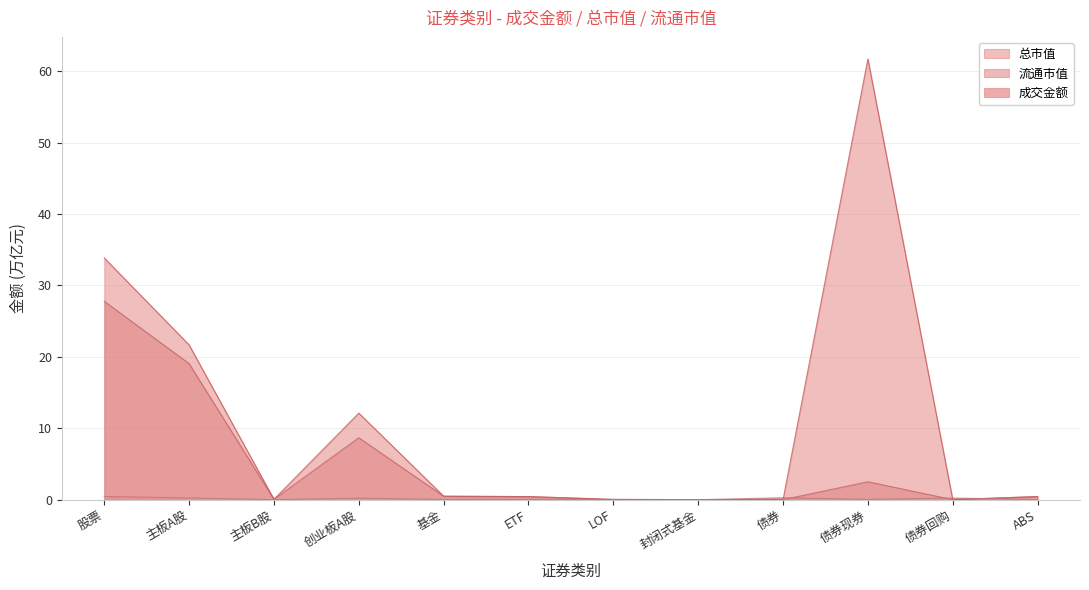

Reading left to right, transcribe all the data shown in this chart.

成交金额: 0.5	0.2	0.0	0.2	0.0	0.0	0.0	0.0	0.3	0.0	0.2	0.0
总市值: 33.8	21.7	0.1	12.1	0.5	0.4	0.0	0.0	0.0	61.7	0.0	0.4
流通市值: 27.8	19.0	0.1	8.7	0.5	0.4	0.0	0.0	0.0	2.5	0.0	0.4